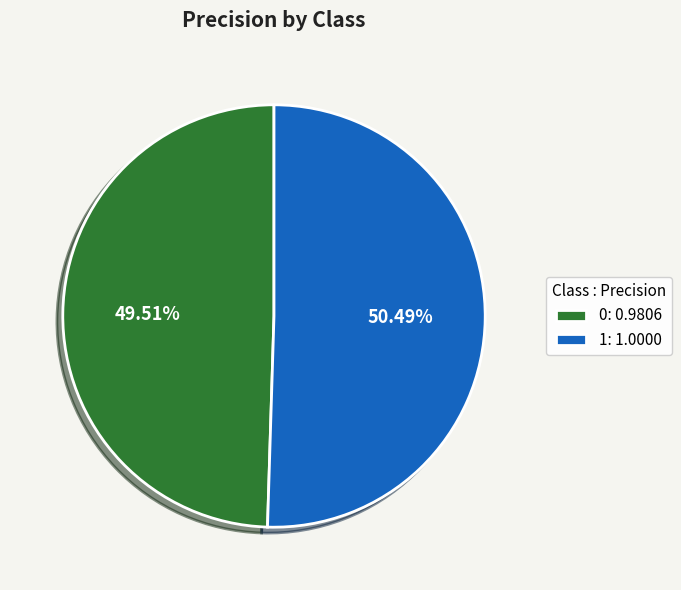

What is the largest slice in the pie chart?

1